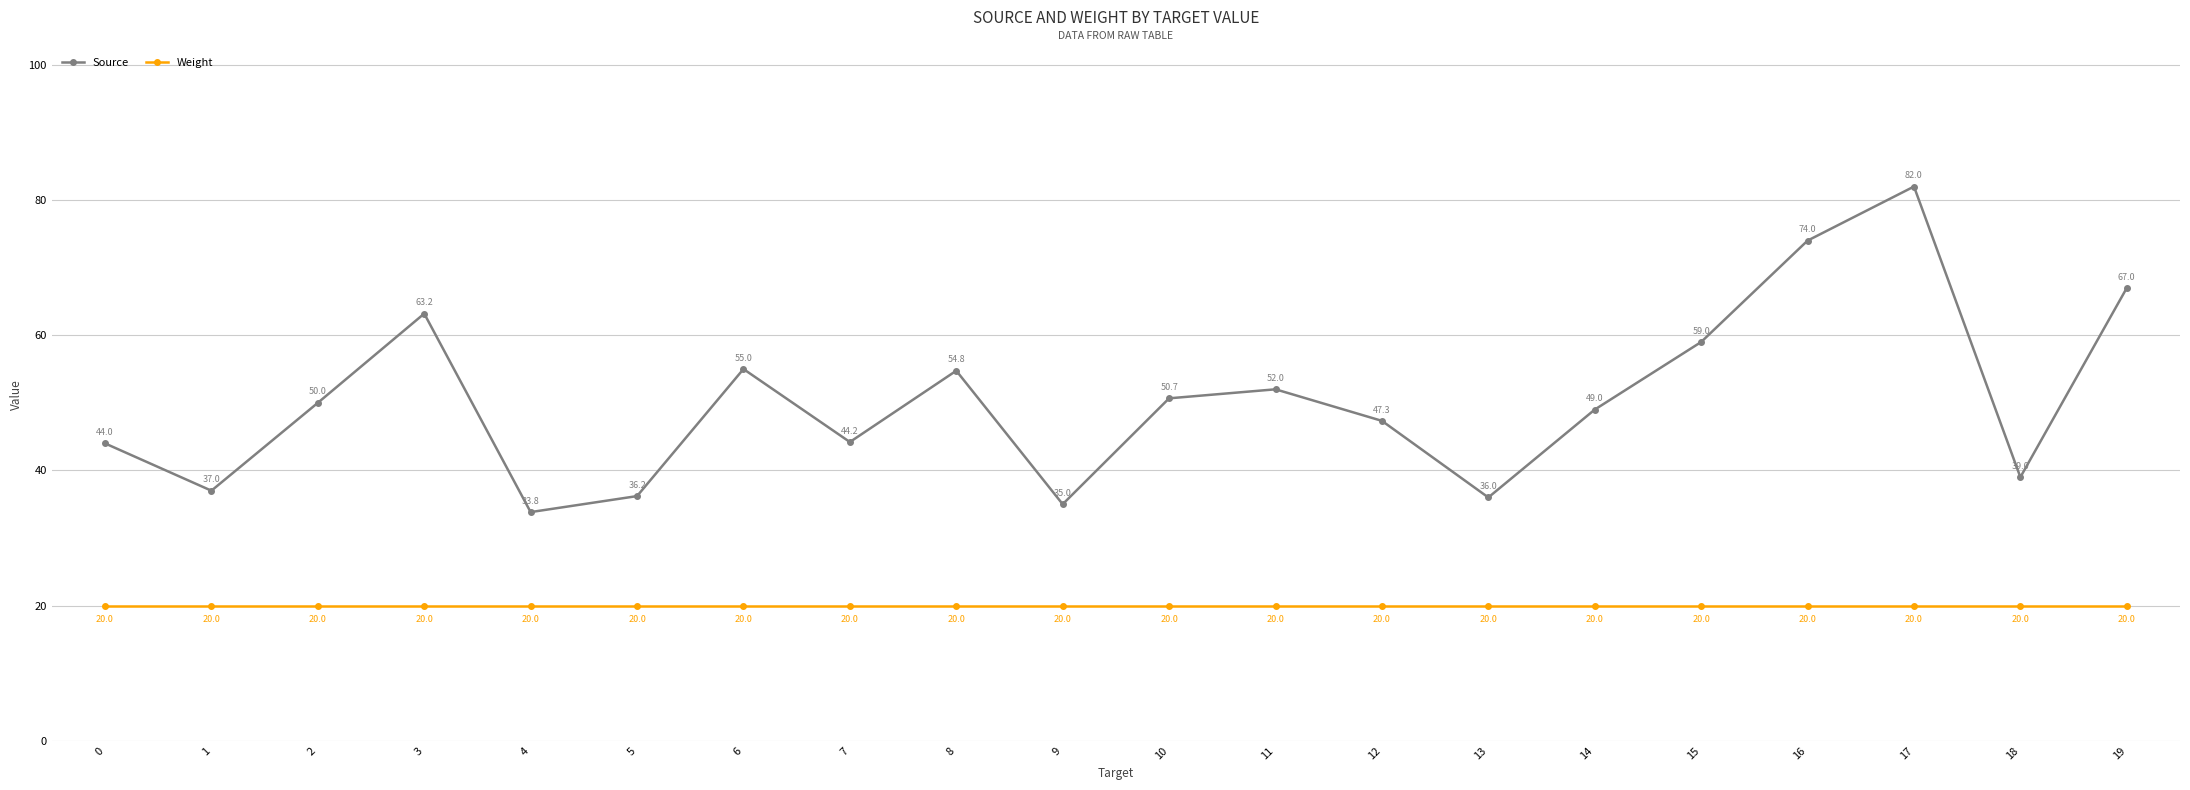

True or false: Source has more than 1 points higher than both neighbors.

True